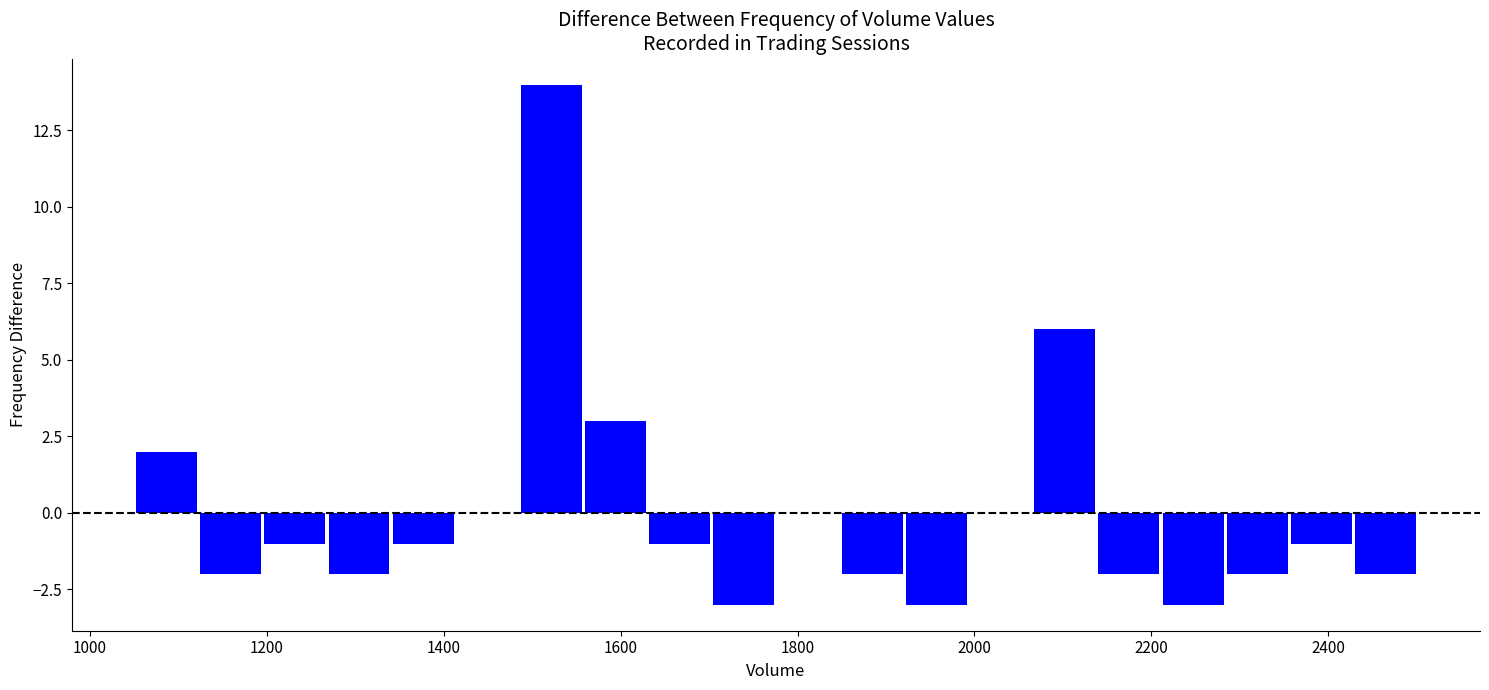

Read against the x-axis, roughly where is the centre of the tallest bar?

1520